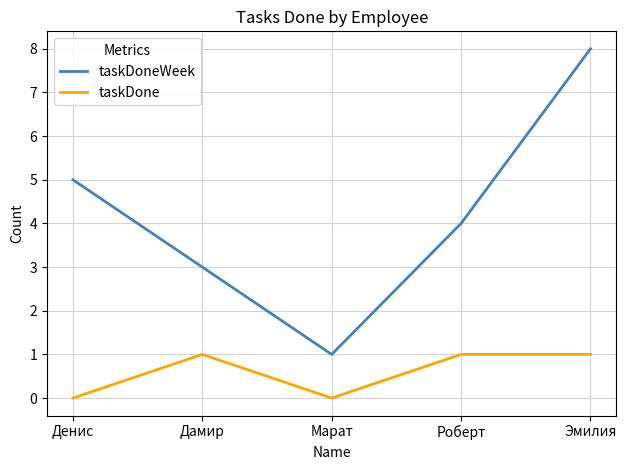

At which label is taskDoneWeek closest to 4?

Роберт